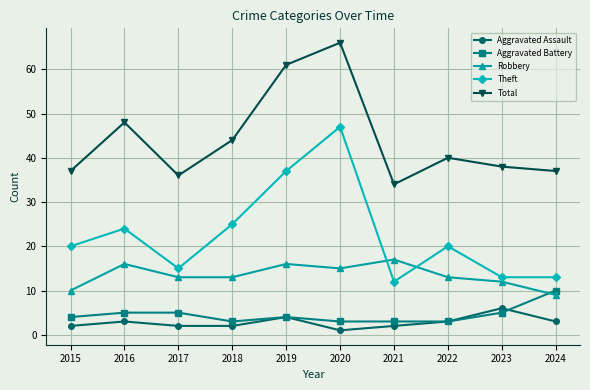

True or false: Theft and Aggravated Assault intersect in this chart.

False